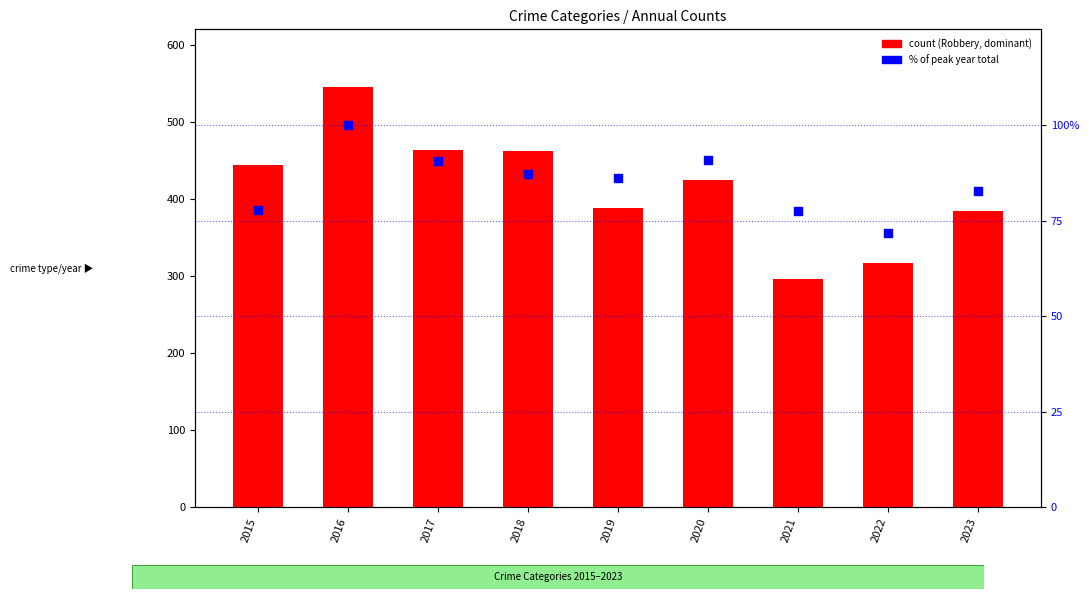

At how many categories does at least one series exceed 468?

1